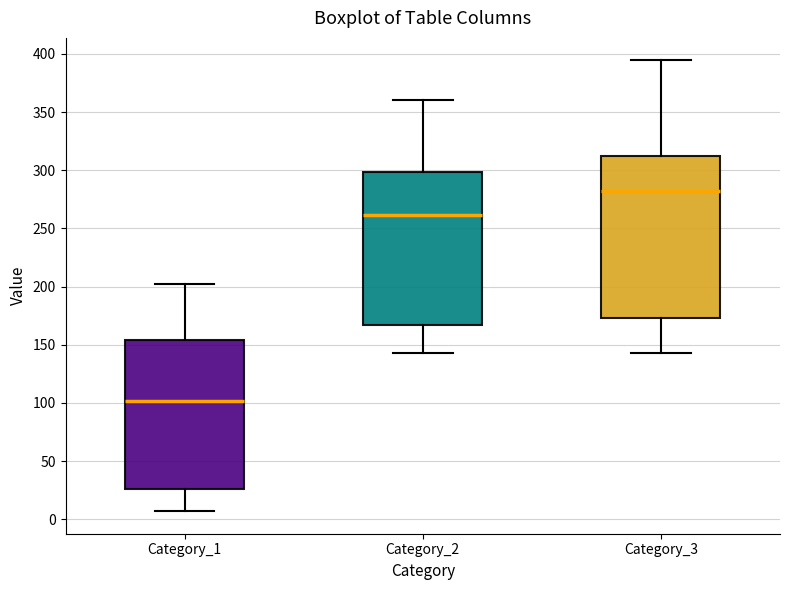

Where is the lower edge of the box for Category_2 on the y-axis? The values are not printed on the chart, so give them approximately, as read against the axis.

165